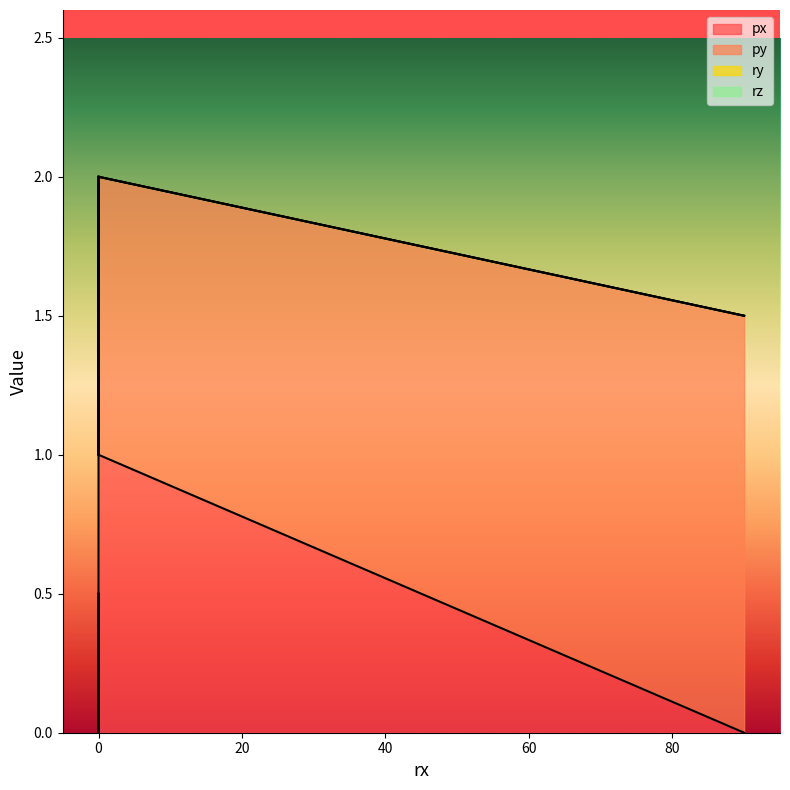

Is it true that py equals 2.4 at 90?

False